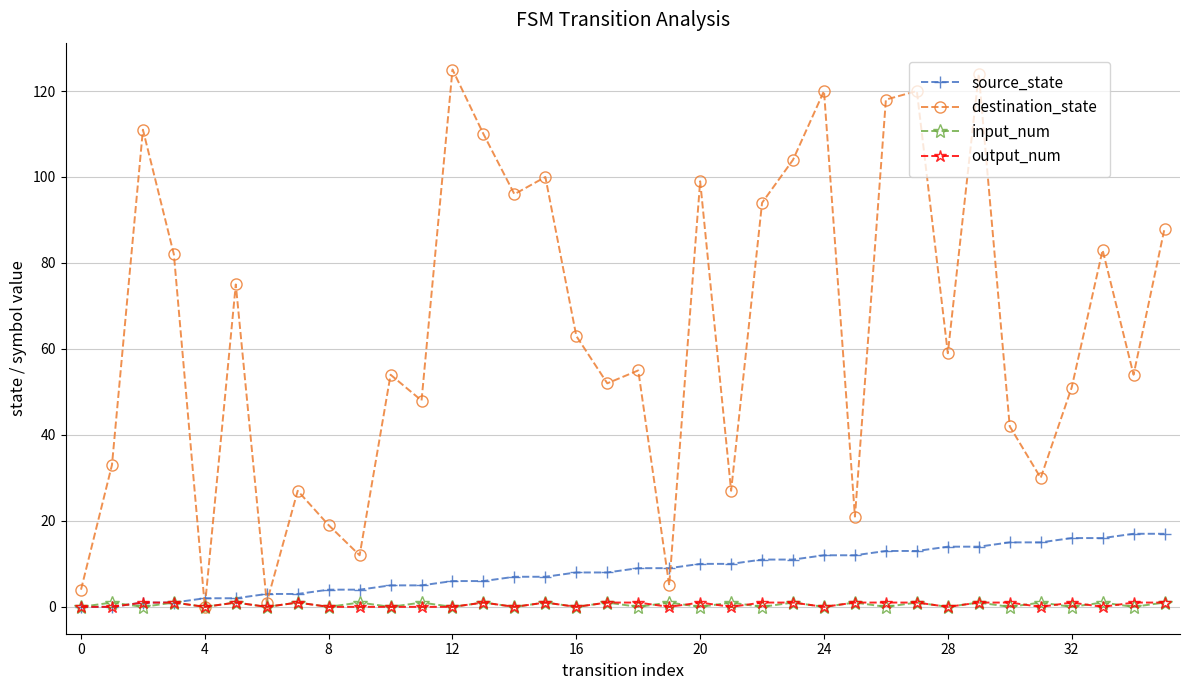

What is the average value of the destination_state series?

64